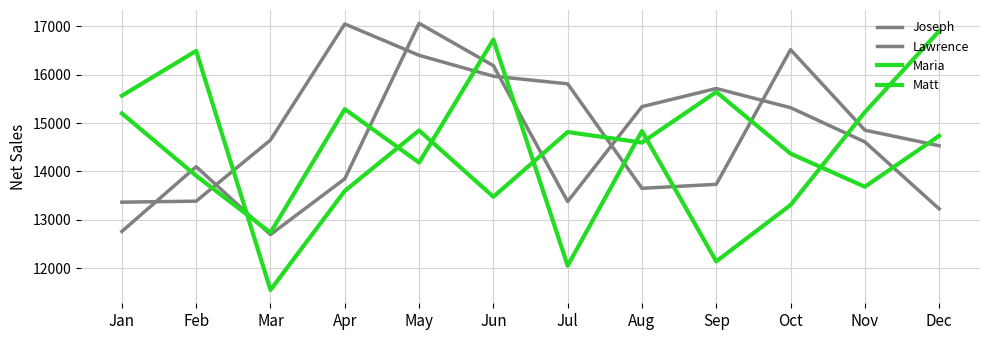

Does the chart have visible grid lines?

Yes